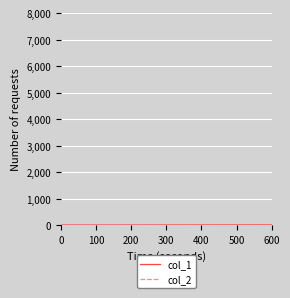

How many lines are shown in the chart?

2